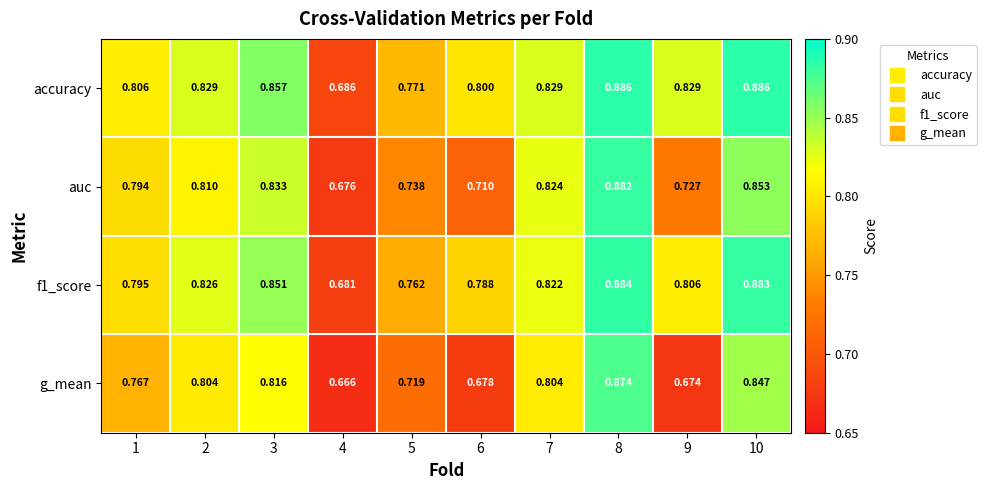

Which series has the largest total across all categories?

accuracy